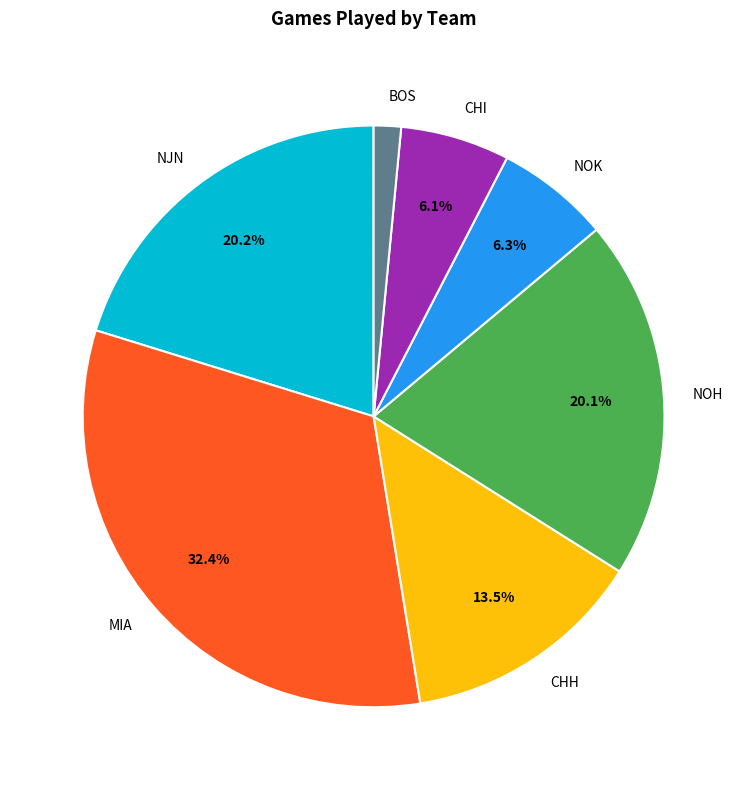

Is NJN the majority of the pie?

No